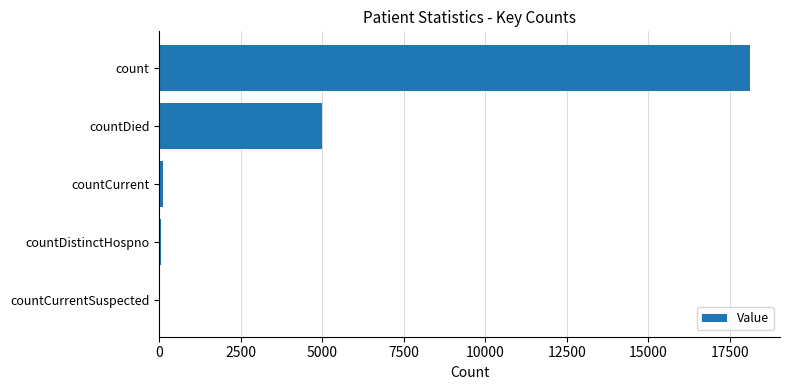

The chart shows a value of 10767 at countCurrentSuspected. True or false?

False